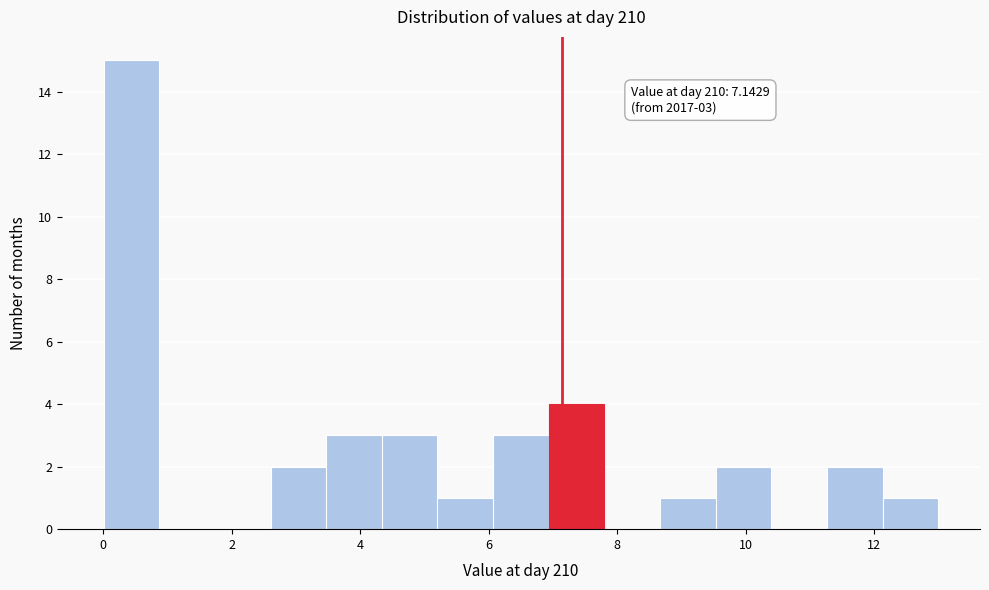

Which range on the x-axis has the tallest bar?

0.0 to 0.8